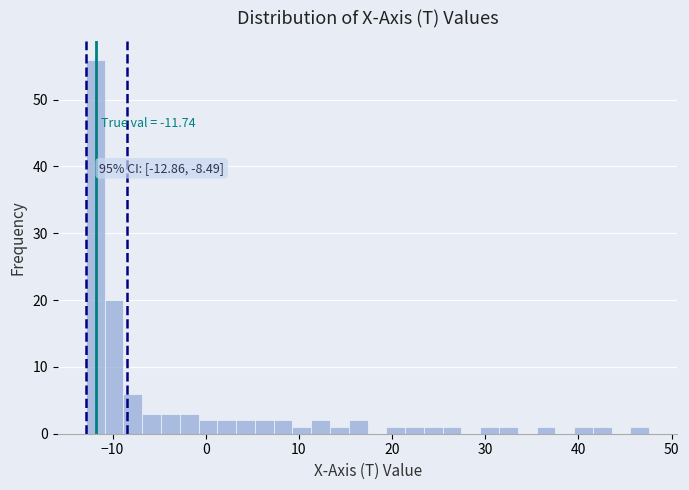

Around what value on the x-axis is the tallest bar? Give the approximate position of its centre, as read against the axis.

-12